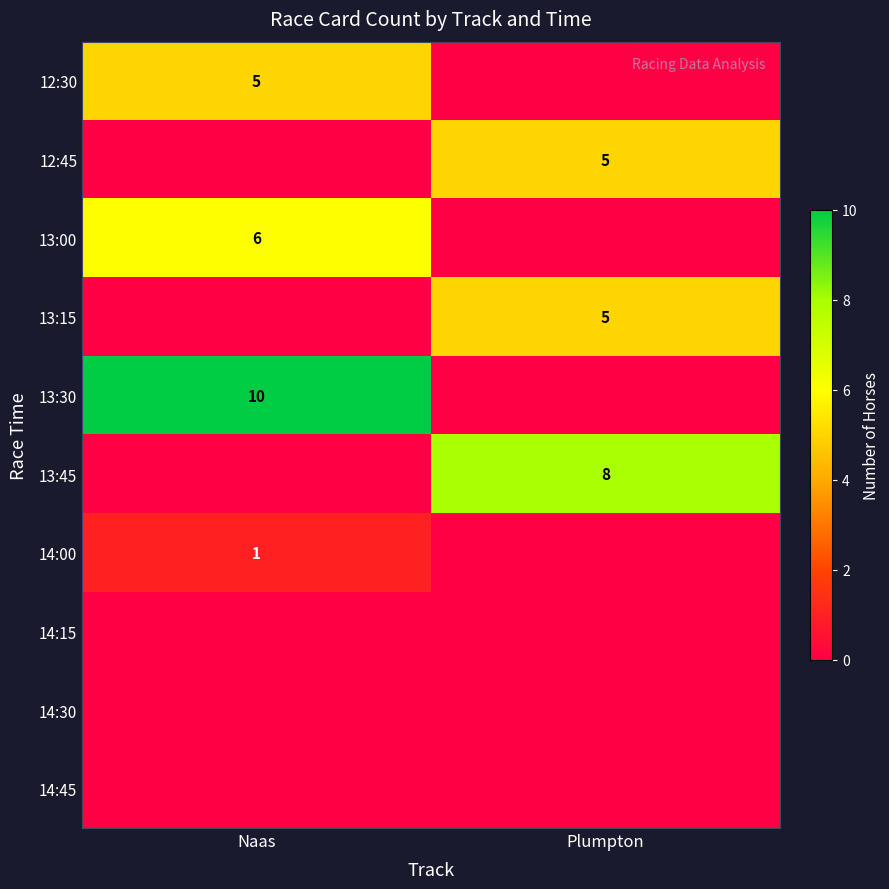

Between Naas and Plumpton, which is larger?

Naas